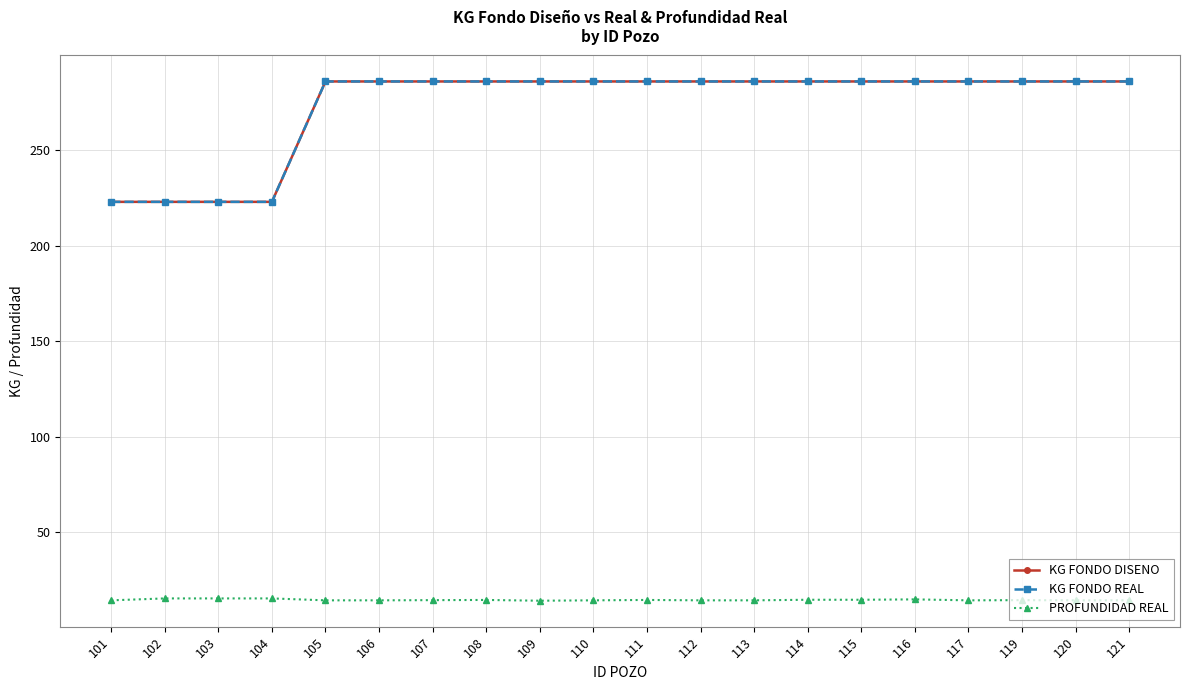

Where is KG FONDO DISENO nearest to the value 254?

101